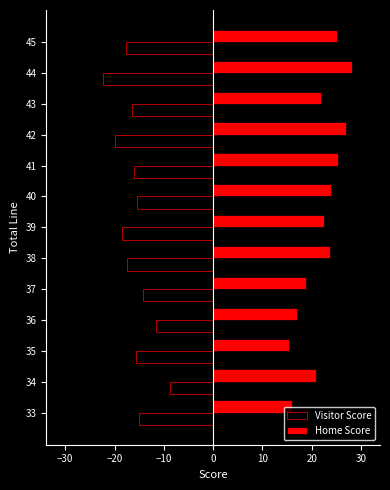

What is the spread (max minus min) of values at 40?

39.4